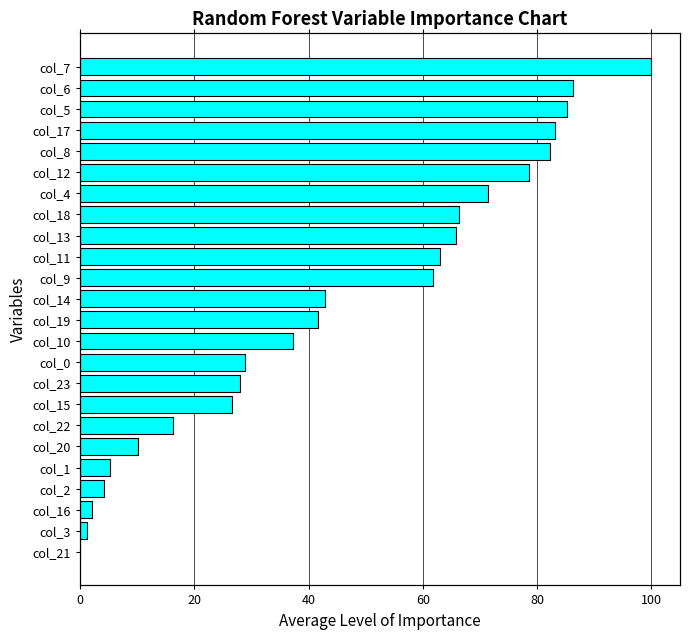

How many values are above zero?

23